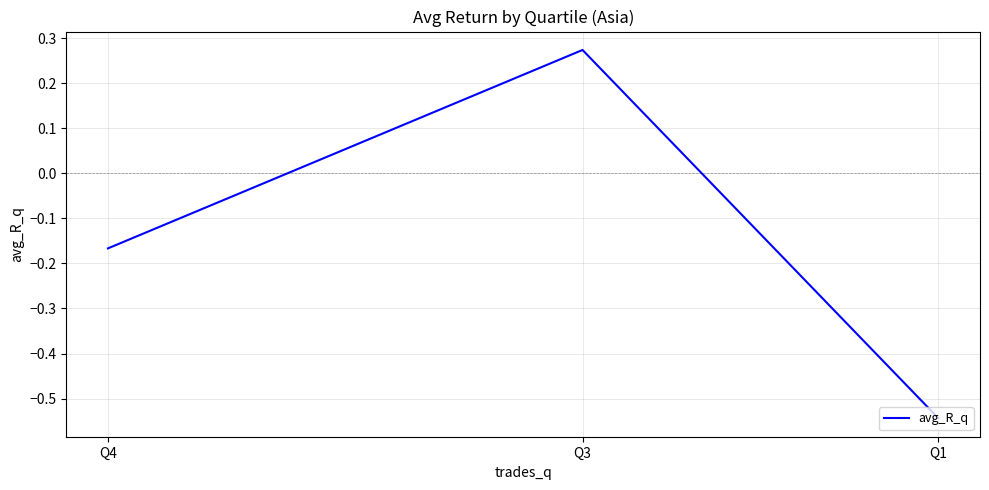

Rank the categories by value from highest to lowest.

Q3, Q4, Q1